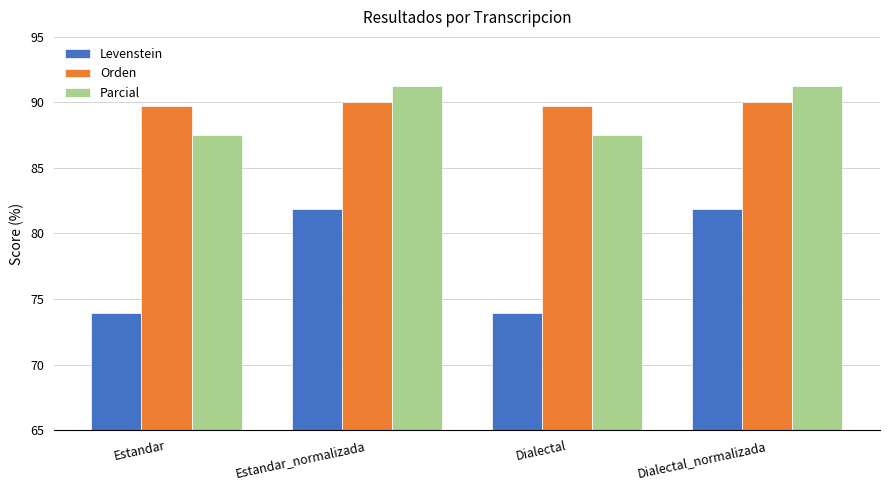

At how many categories does at least one series exceed 76?

4